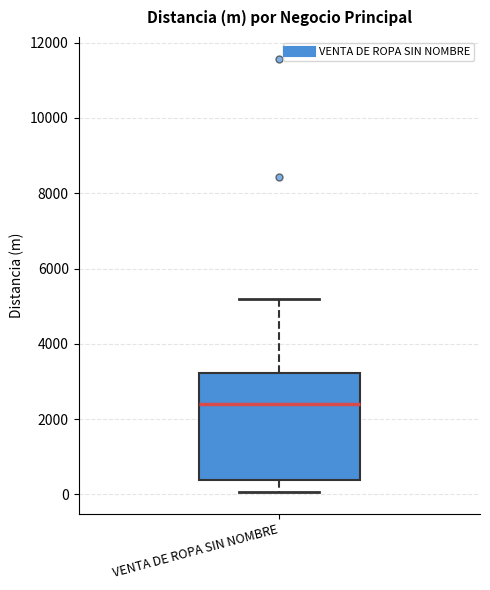

Transcribe this box plot: give where the median line is, the range the box spans, and where the two whiskers end, as read against the y-axis. The values are not printed on the chart, so give them approximately, as read against the axis.

median 2400, box 400 to 3200, whiskers 0 to 5200